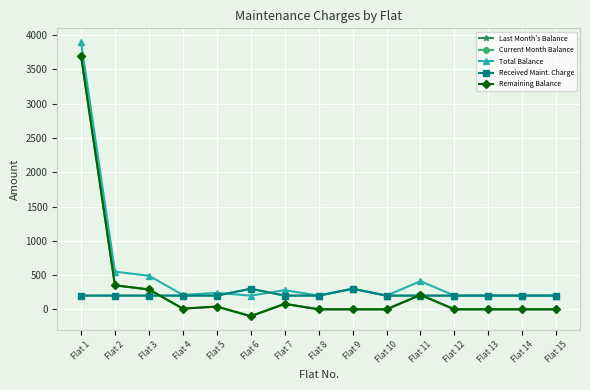

What is the value of the Last Month's Balance point at the 7th from the left?

80